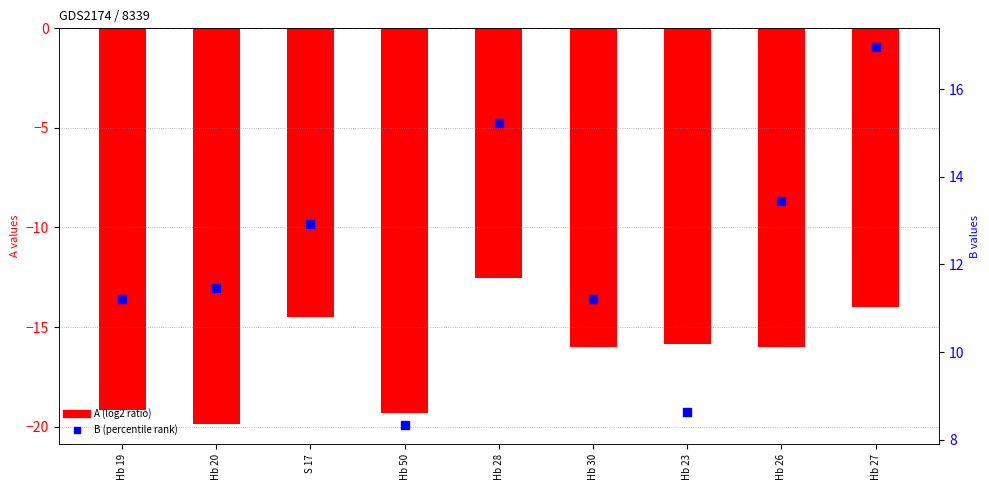

What is the ratio of the value at Hb 19 to the value at Hb 30?

1.0